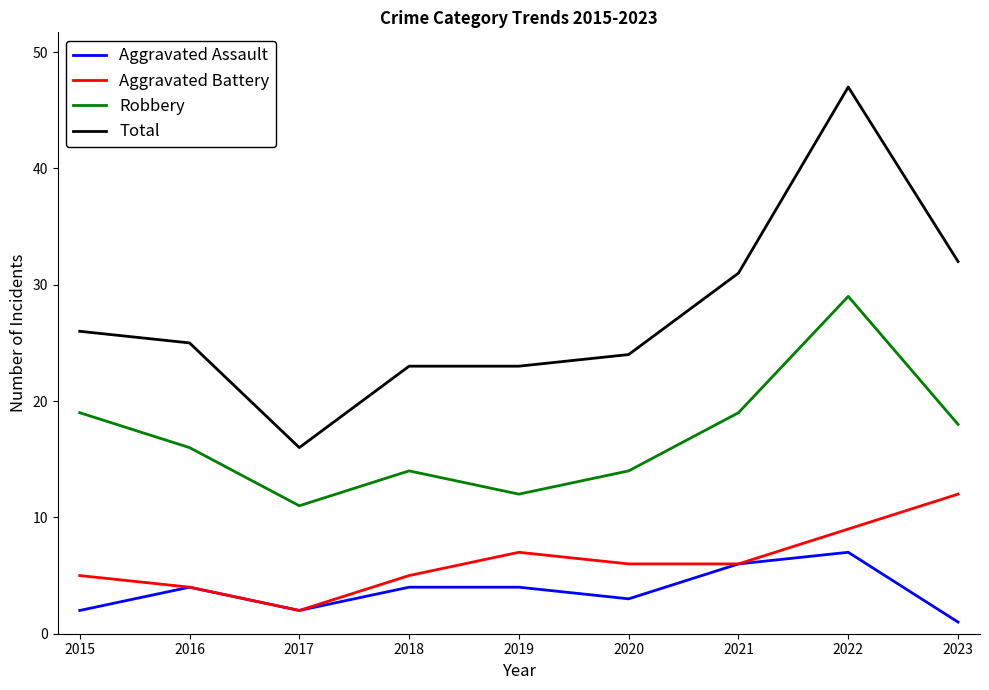

At how many categories does at least one series exceed 37?

1